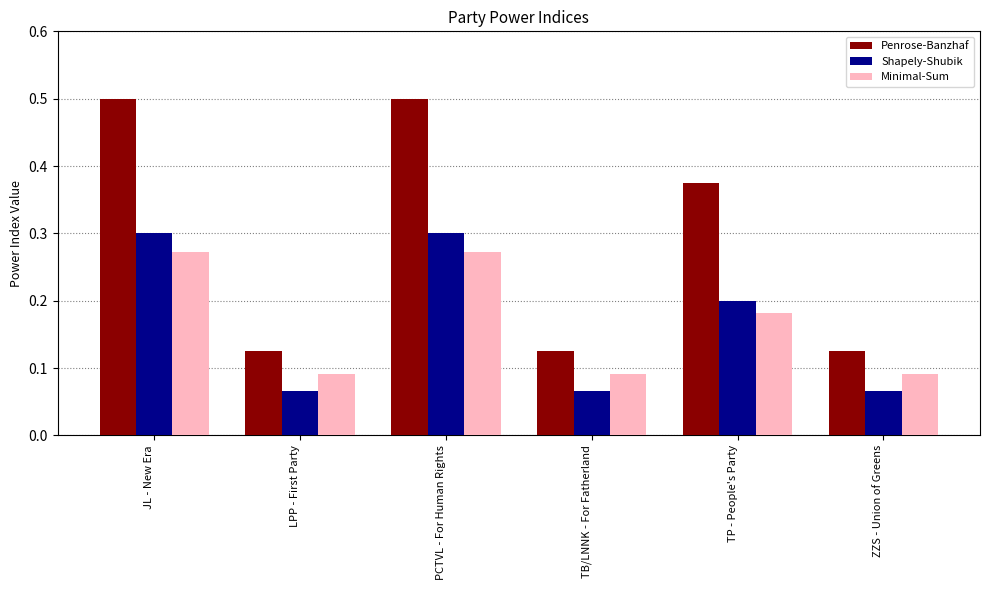

Which series has the widest spread of values?

Penrose-Banzhaf